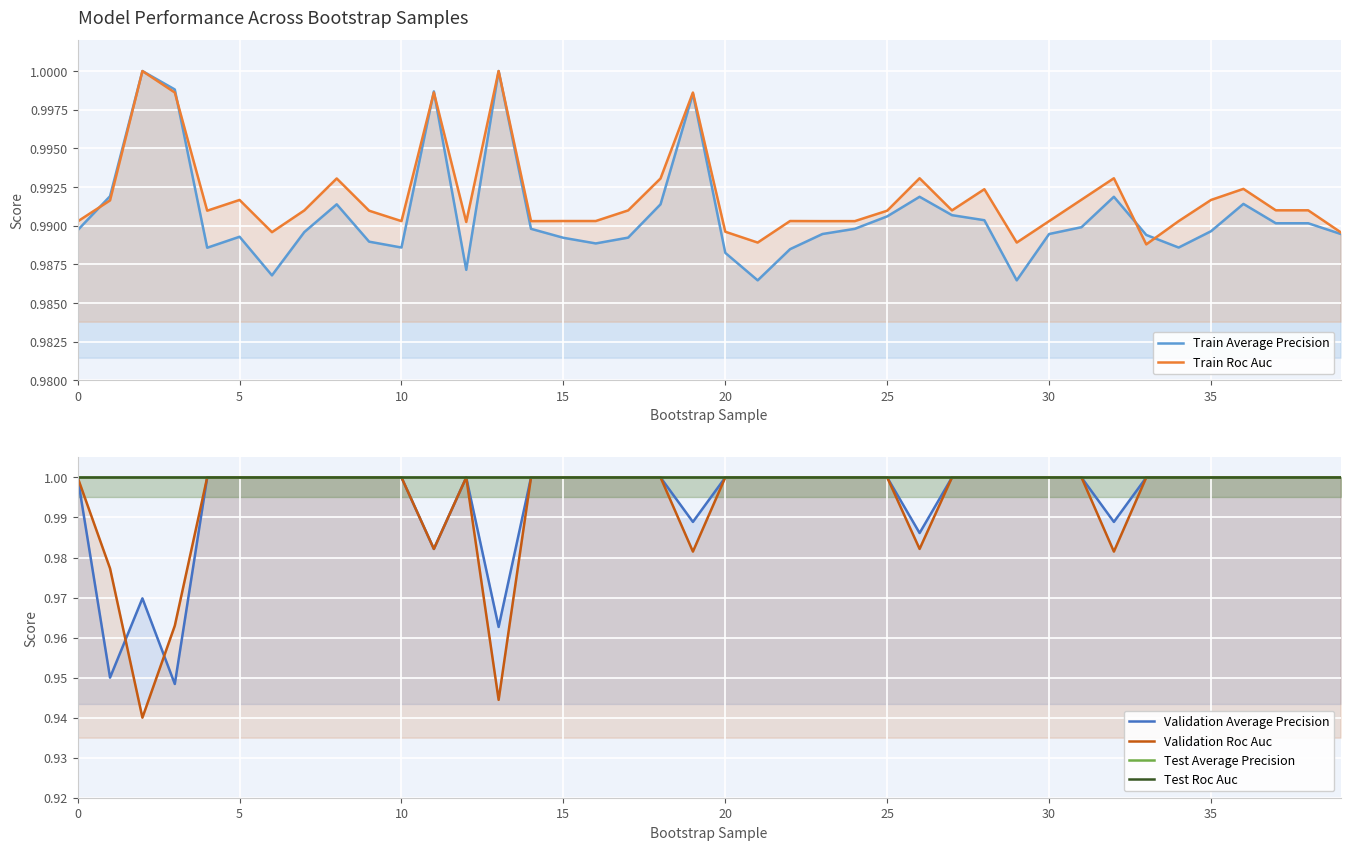

What is the difference between the maximum and minimum values in the Validation Average Precision series?

0.1